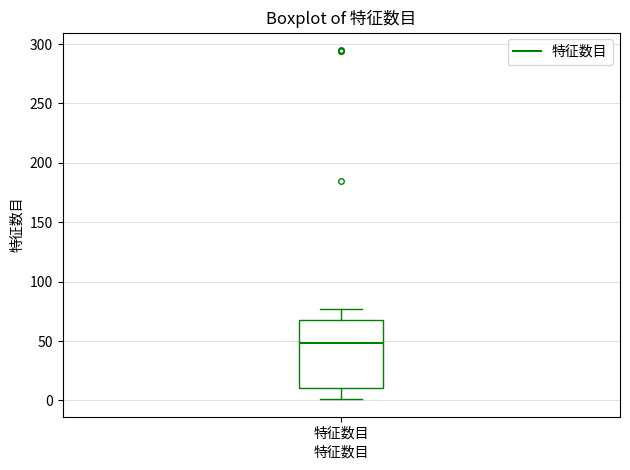

Read this box plot against the y-axis: the position of the median line, the range covered by the box, and the ends of both whiskers. The values are not printed on the chart, so give them approximately, as read against the axis.

median 50, box 10 to 70, whiskers 0 to 75